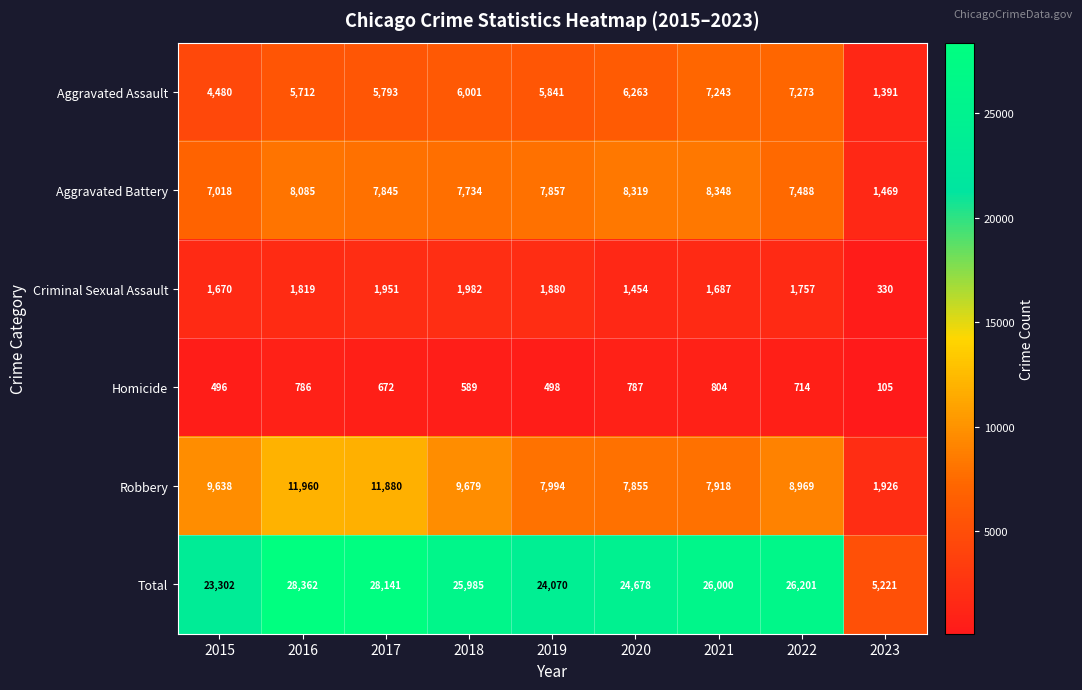

Rank the series at 2018 from lowest to highest value.

Homicide, Criminal Sexual Assault, Aggravated Assault, Aggravated Battery, Robbery, Total